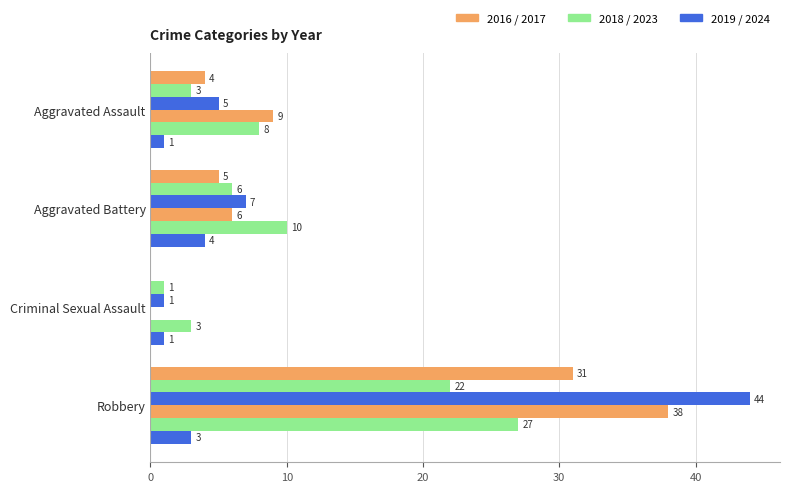

Reading right to left, what are all the values shown in this chart?

2017: 22	1	6	3
2018: 44	1	7	5
2023: 27	3	10	8
2024: 3	1	4	1
2016: 31	0	5	4
2019: 38	0	6	9